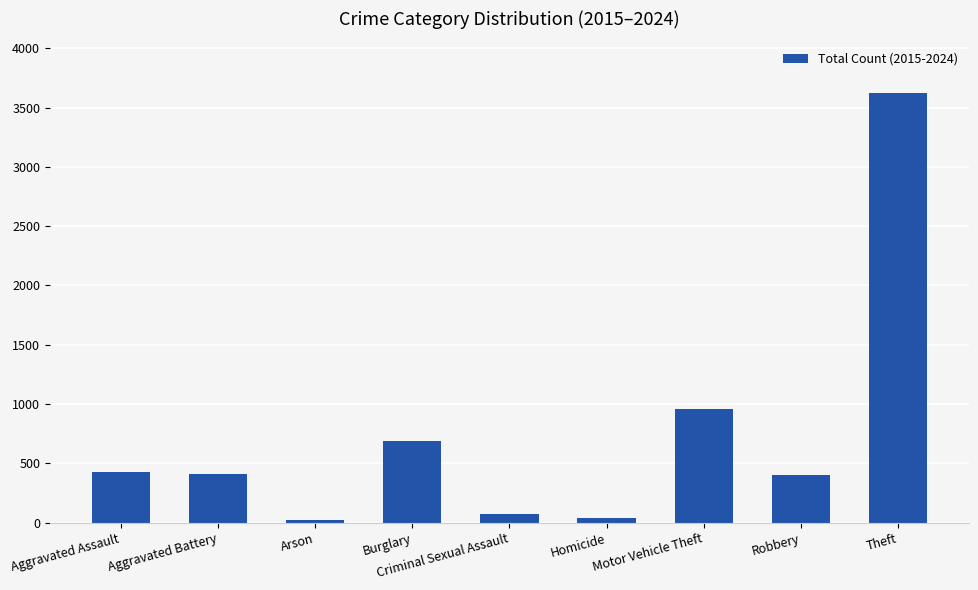

Which has a higher value, Burglary or Aggravated Assault?

Burglary